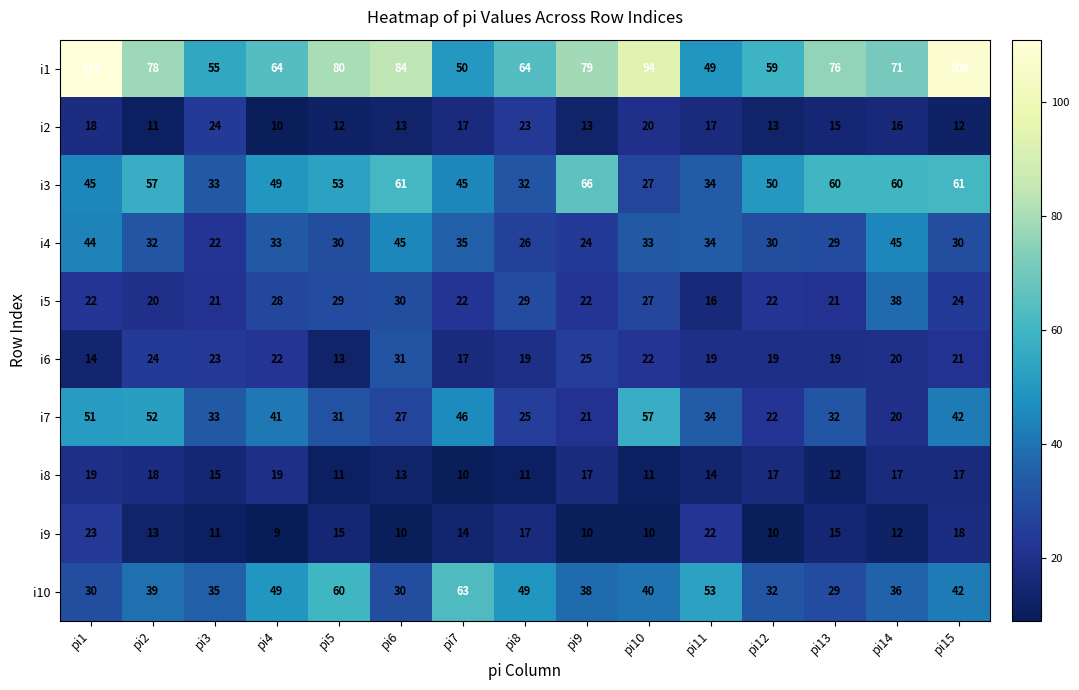

What is the sum of the i7 values at pi2 and pi3?

85